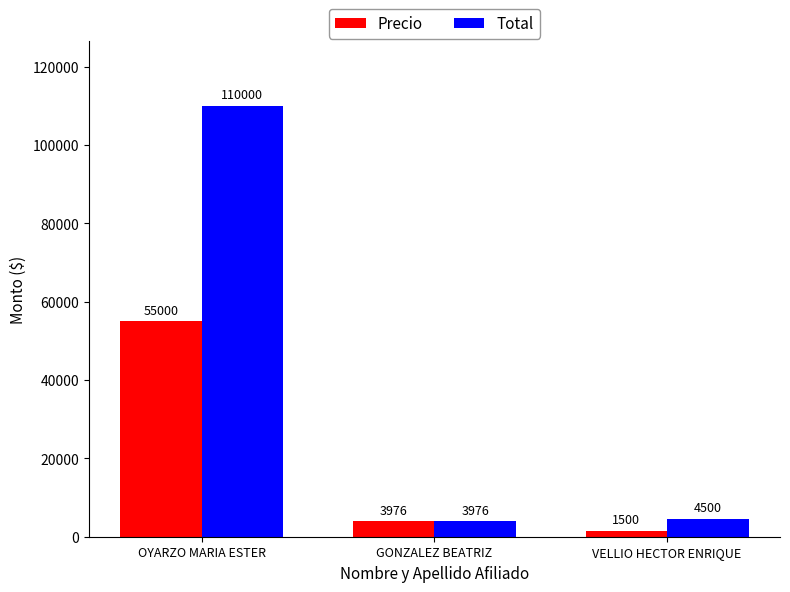

What is the spread (max minus min) of values at OYARZO MARIA ESTER?

55000